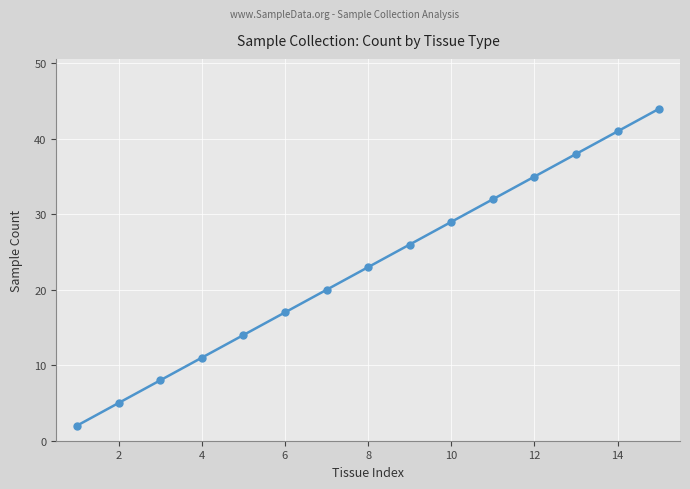

How many lines are shown in the chart?

1